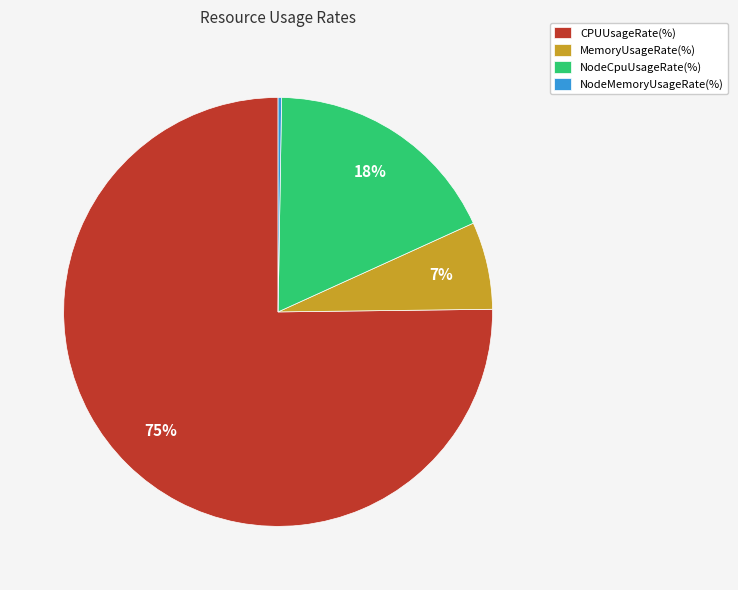

To the nearest percent, what is the average slice percentage?

25%